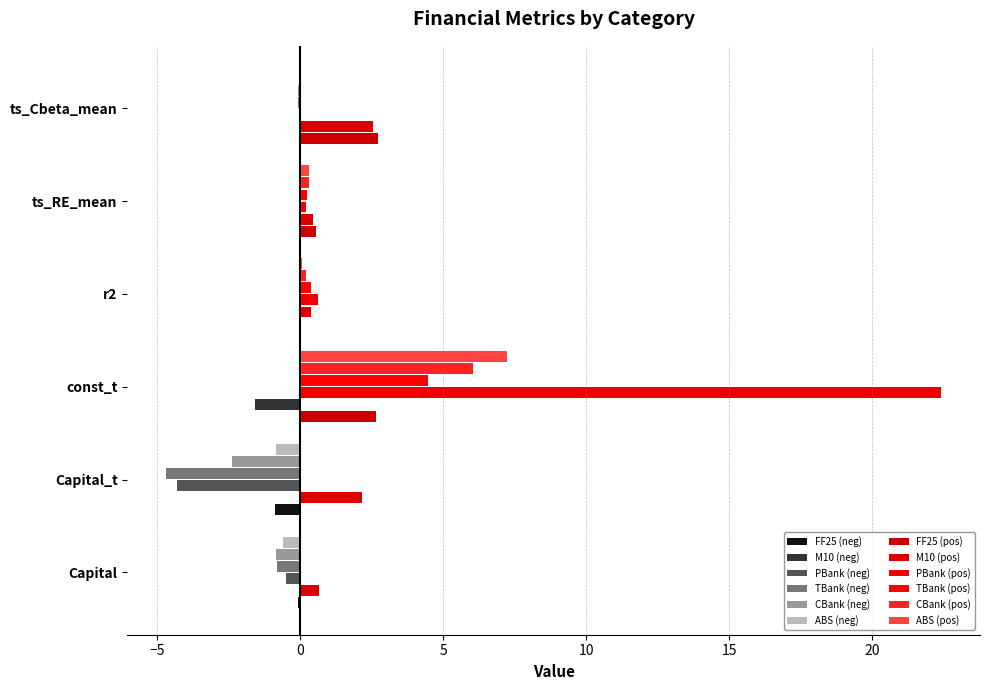

Count the number of categories in the chart.

6